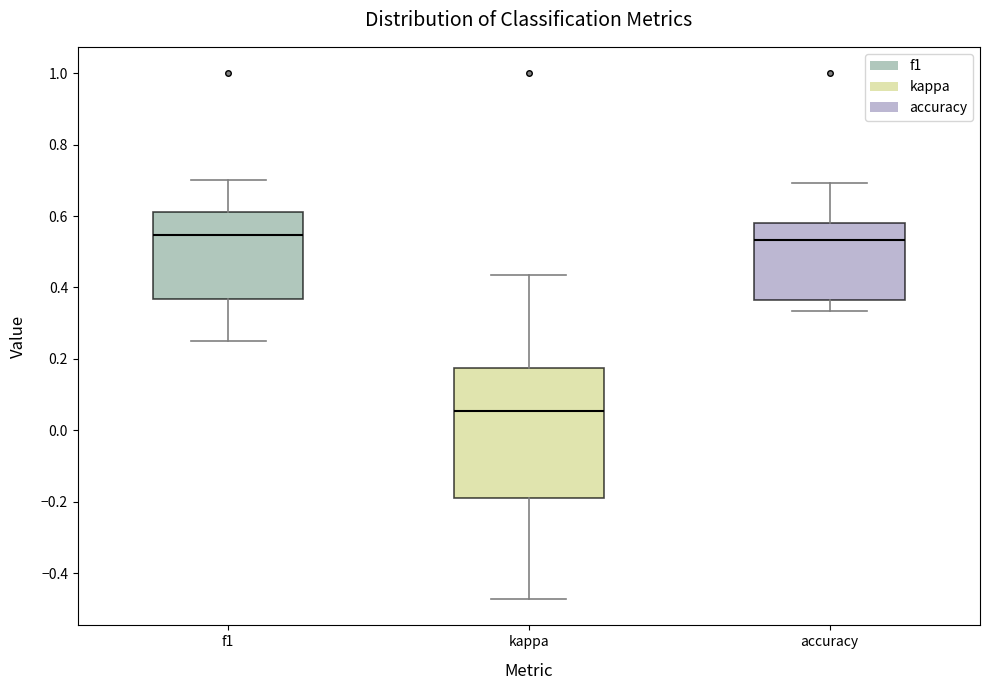

Reading left to right, transcribe this box plot: for each box, give where its median line is, the range the box spans, and where its two whiskers end, as read against the y-axis. The values are not printed on the chart, so give them approximately, as read against the axis.

f1: median 0.54, box 0.36 to 0.62, whiskers 0.26 to 0.70
kappa: median 0.06, box -0.18 to 0.18, whiskers -0.48 to 0.44
accuracy: median 0.54, box 0.36 to 0.58, whiskers 0.34 to 0.70